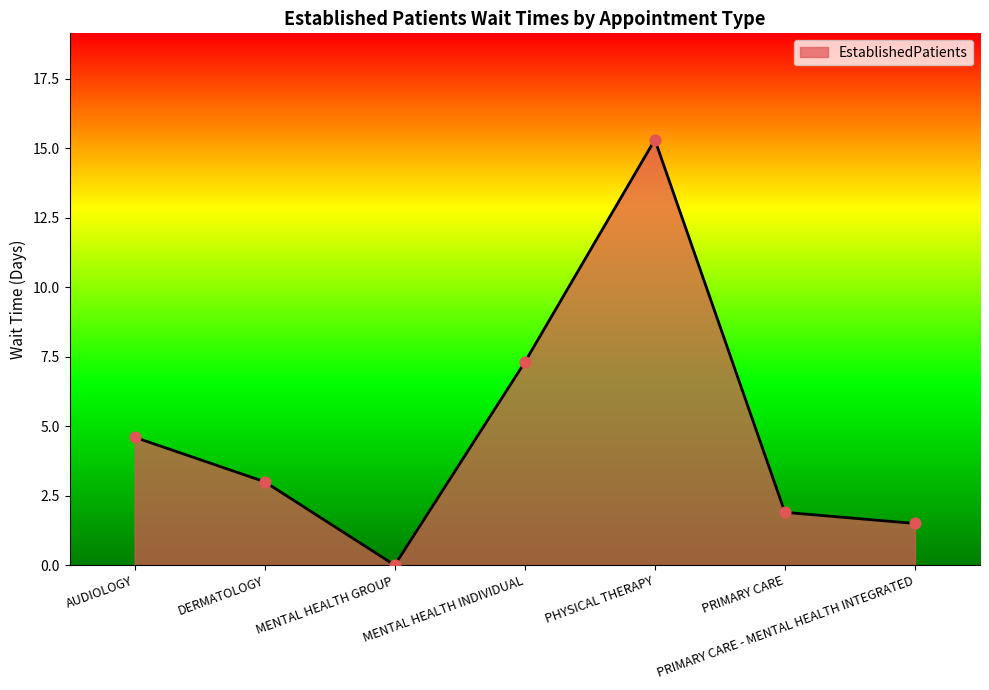

Which has a higher value, PRIMARY CARE - MENTAL HEALTH INTEGRATED or DERMATOLOGY?

DERMATOLOGY